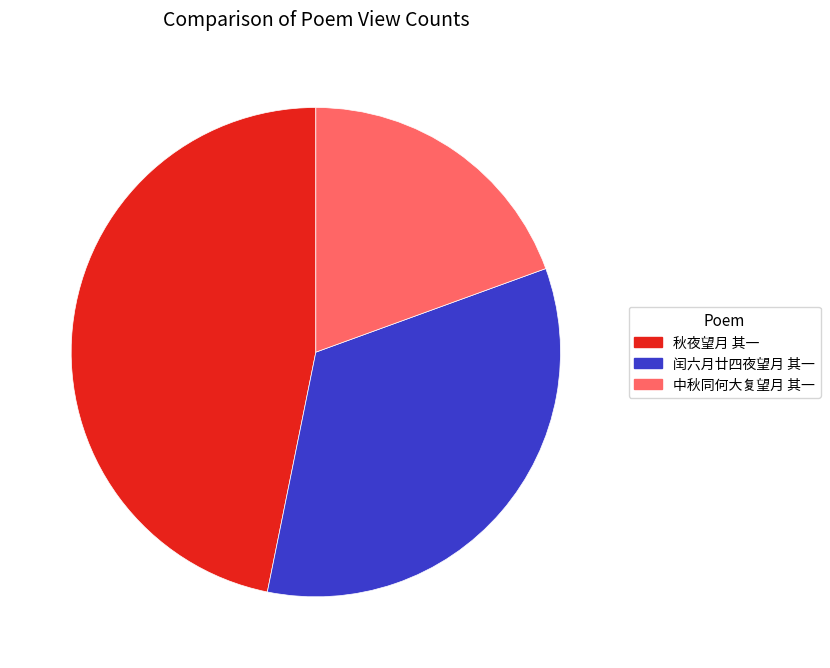

Do 中秋同何大复望月 其一 and 秋夜望月 其一 together represent more than half of the pie?

Yes